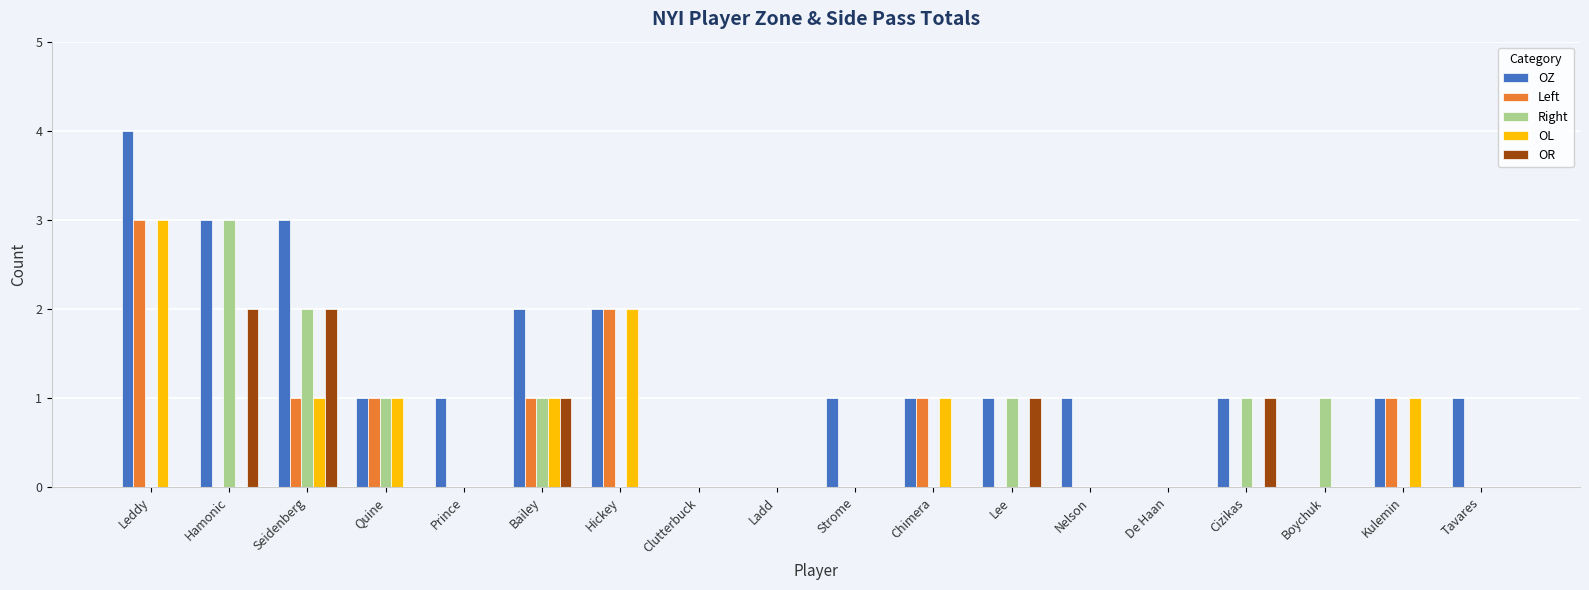

What is the sum of all Left values?

10